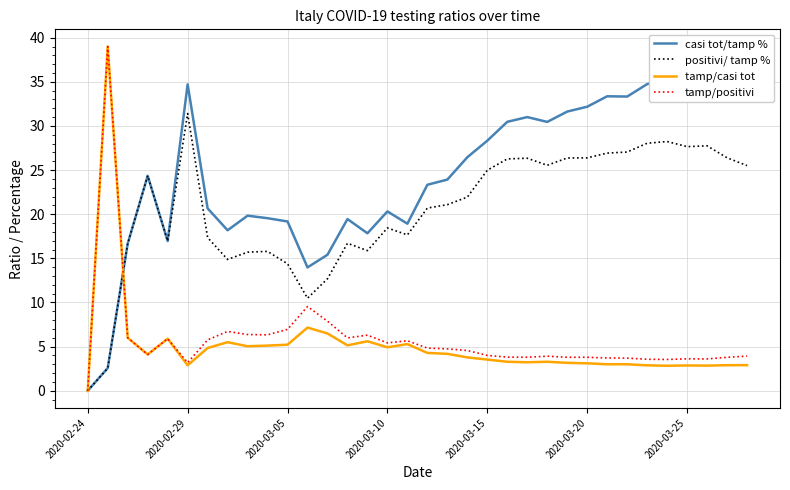

How many interior local peaks does the casi tot/tamp % series have?

9